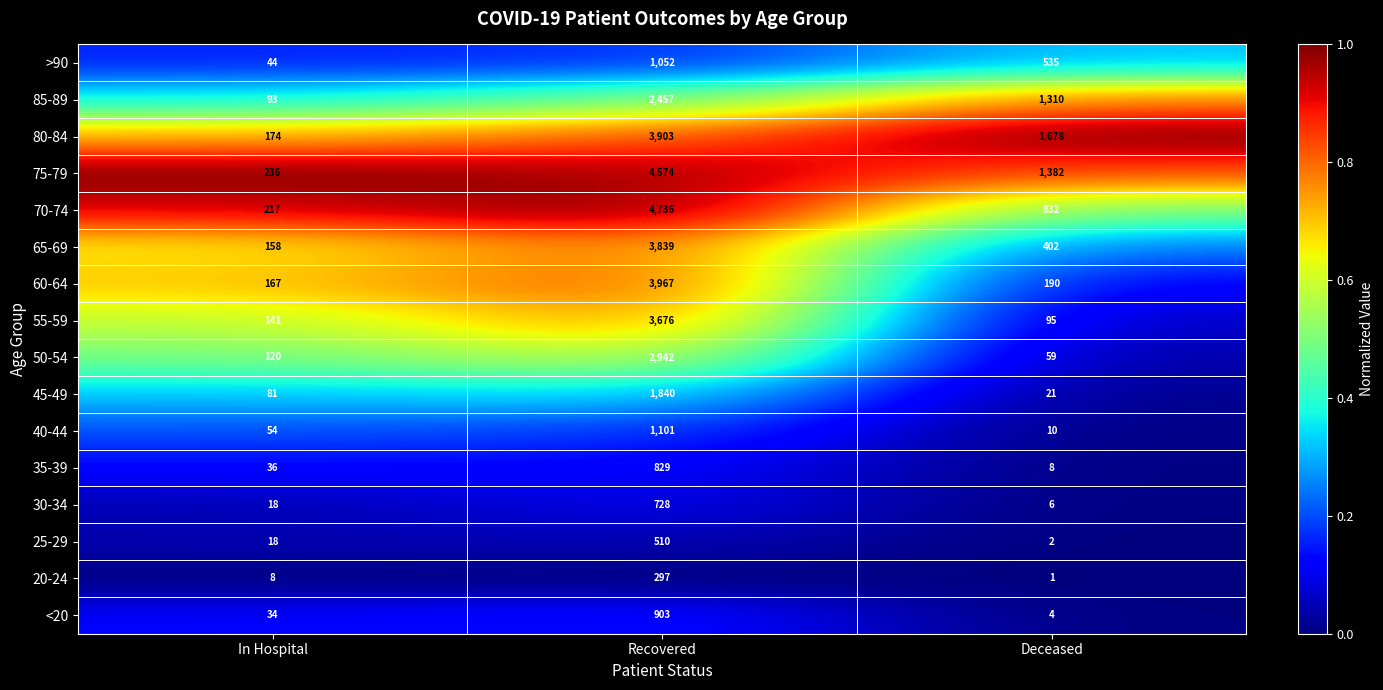

What is the difference between the maximum and minimum values in the 65-69 series?

3681